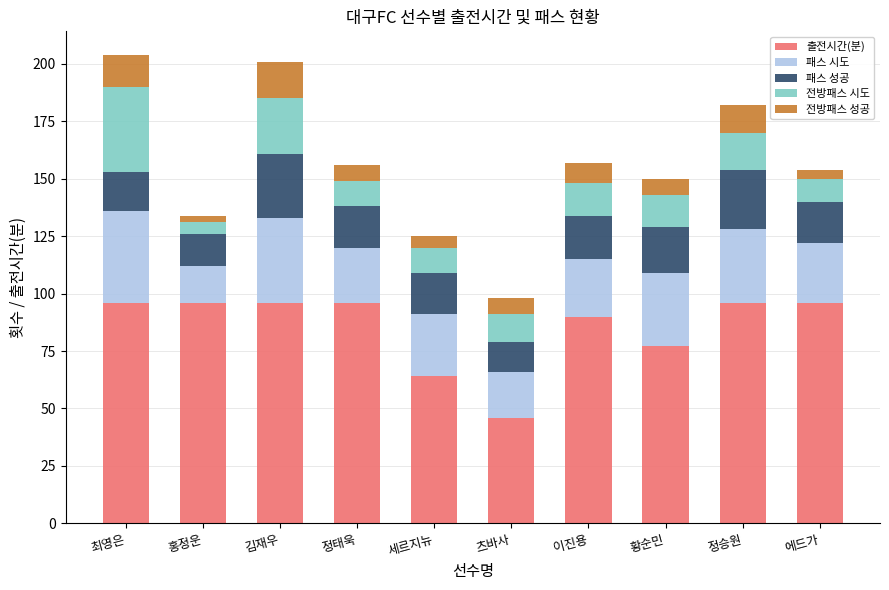

The value of 출전시간(분) at 에드가 is 53. True or false?

False